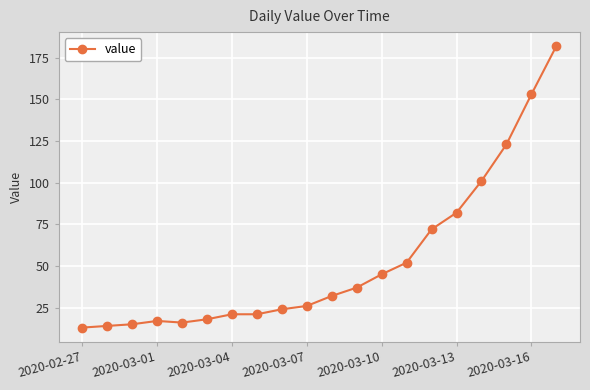

What is the minimum value shown in the chart?

13